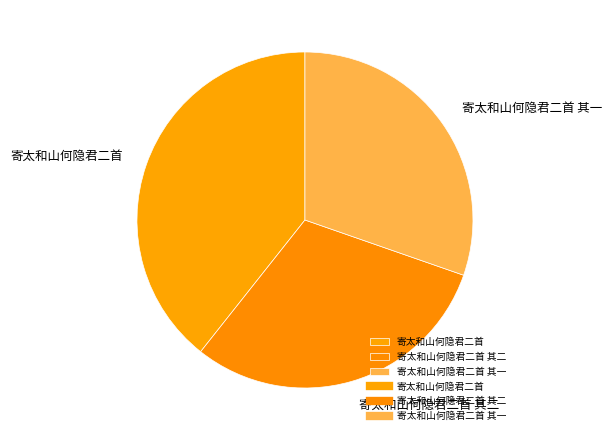

Between 寄太和山何隐君二首 and 寄太和山何隐君二首 其二, which is larger?

寄太和山何隐君二首